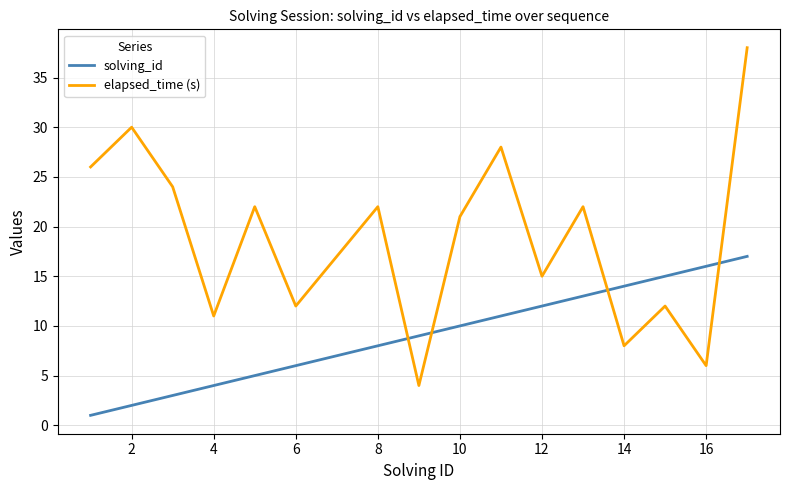

How many values in the elapsed_time (s) series are below 21?

8